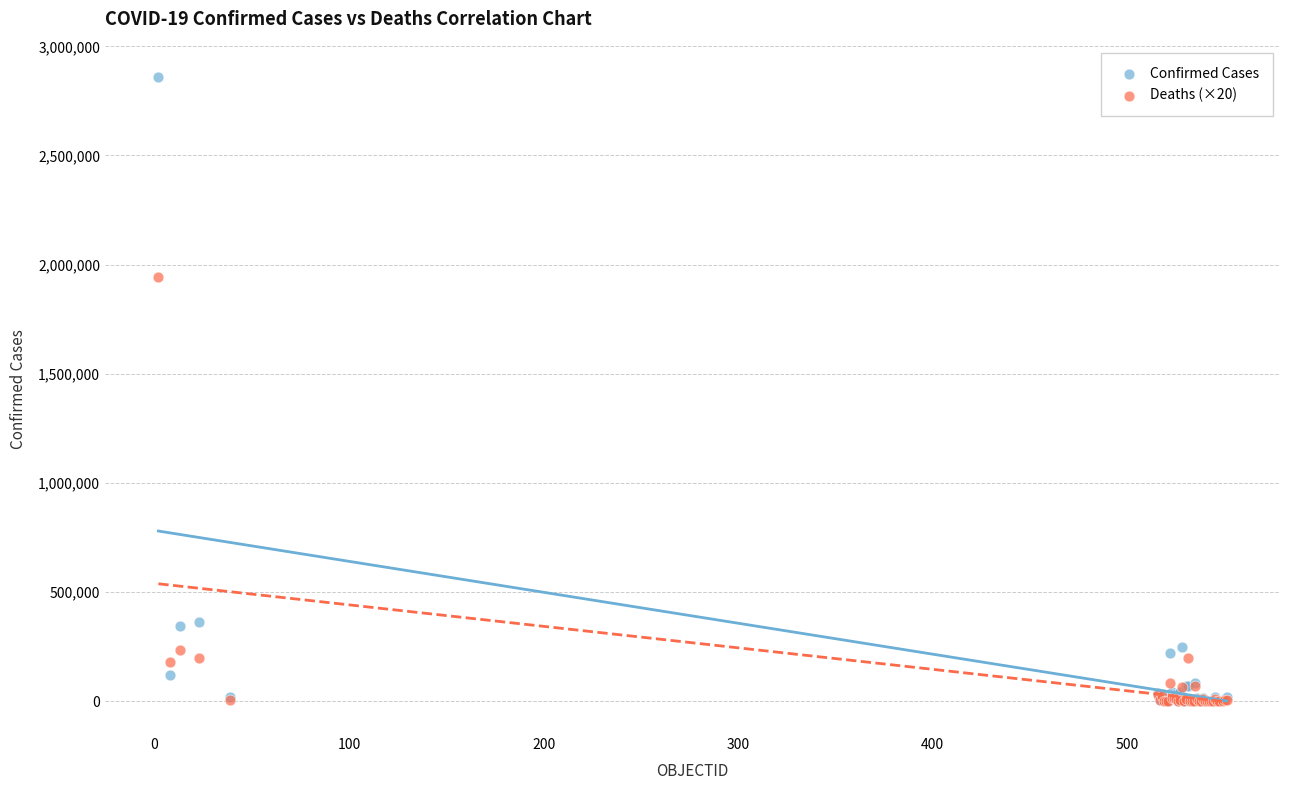

In the Confirmed Cases series, what Y value is closest to 1429579?

364723